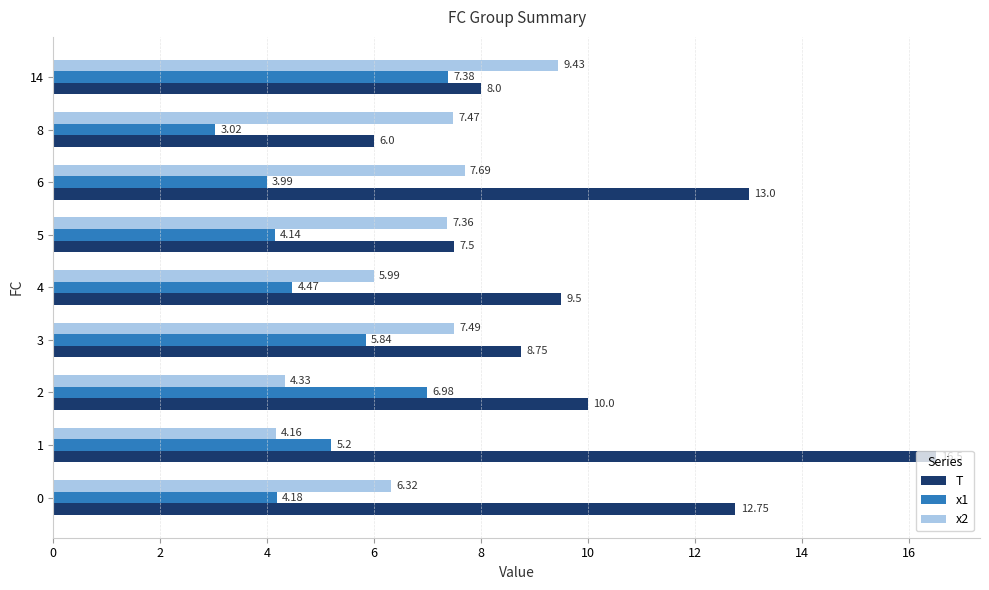

Where is x1 nearest to the value 5?

1